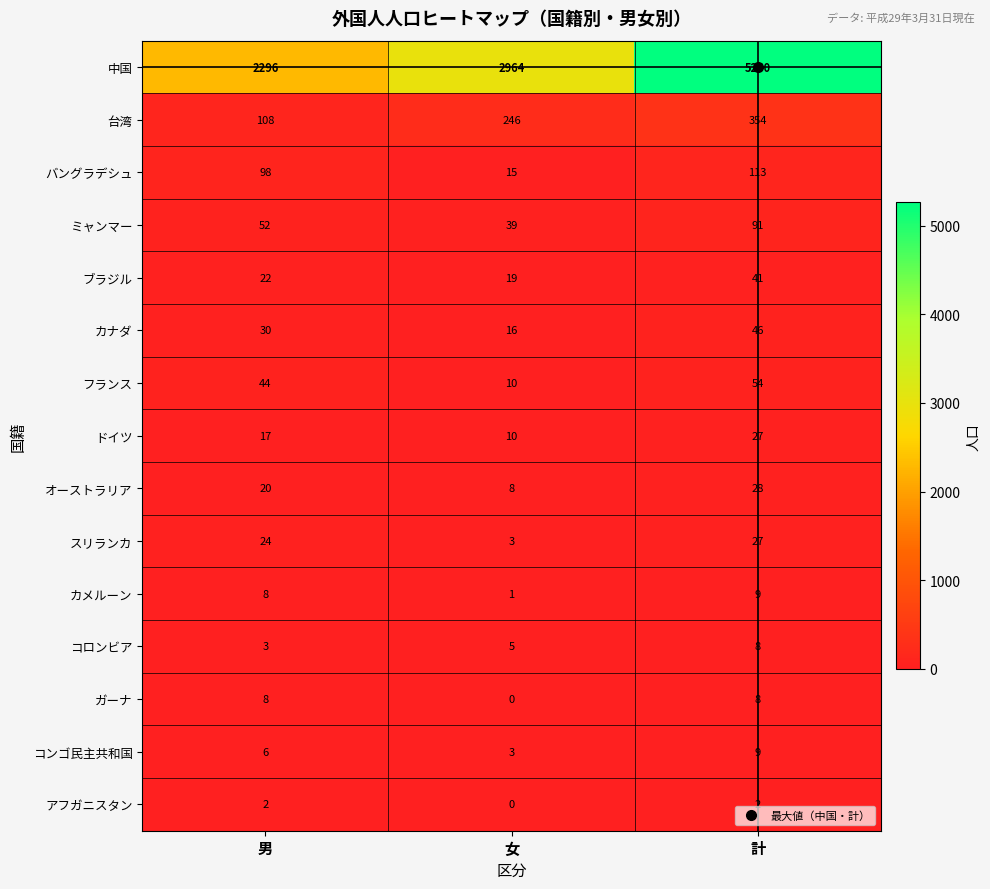

Which series has the largest total across all categories?

中国